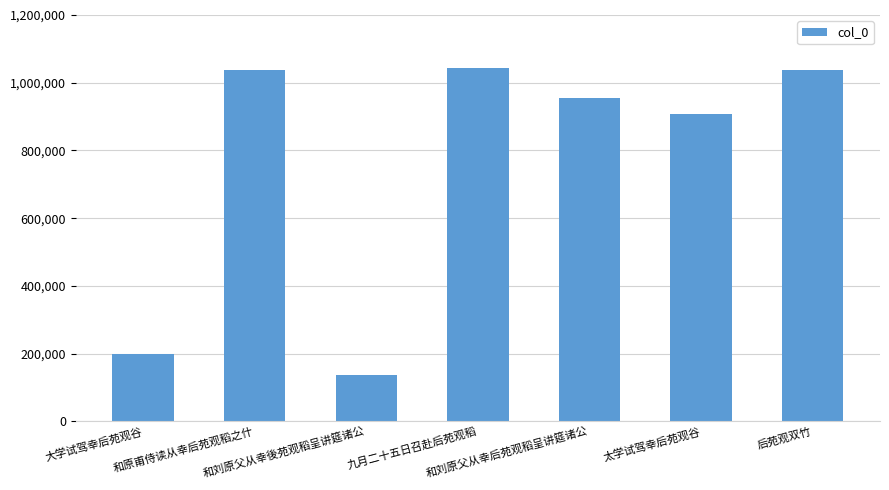

The chart shows a value of 1037764 at 后苑观双竹. True or false?

True